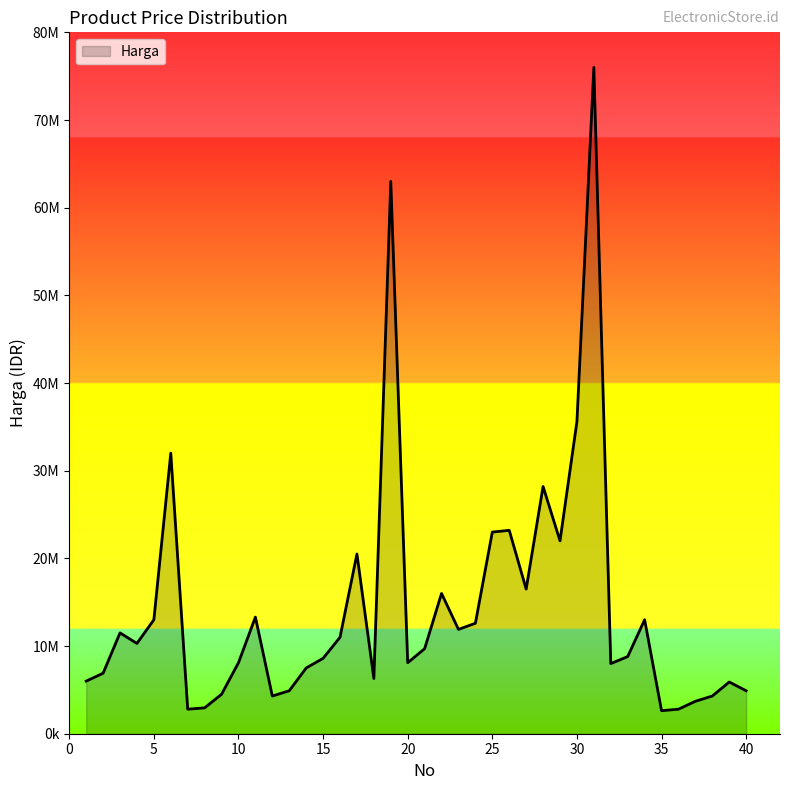

Does the chart have visible grid lines?

No